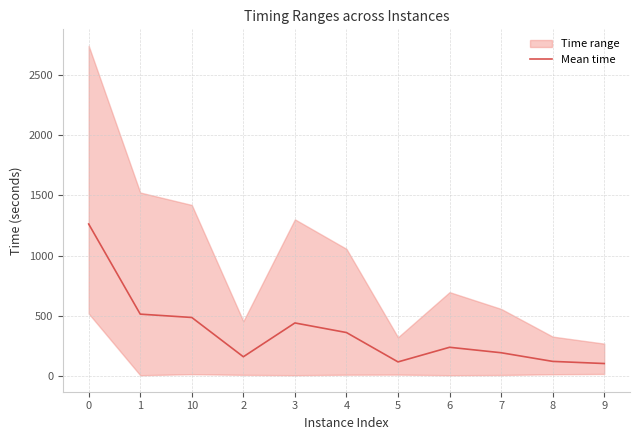

Where is the data nearest to the value 682?

1